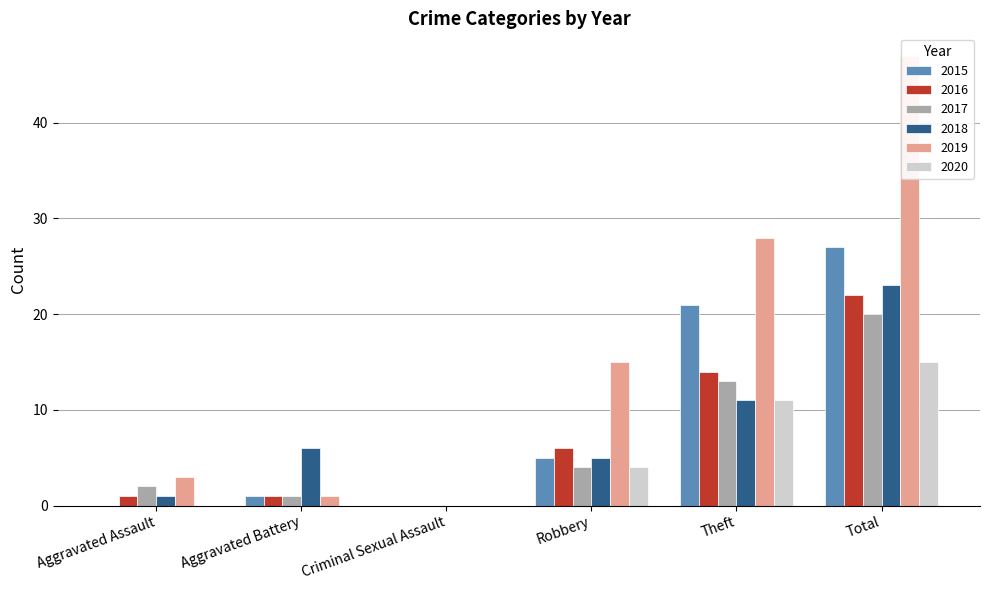

The value of 2017 at Aggravated Assault is 1. True or false?

False